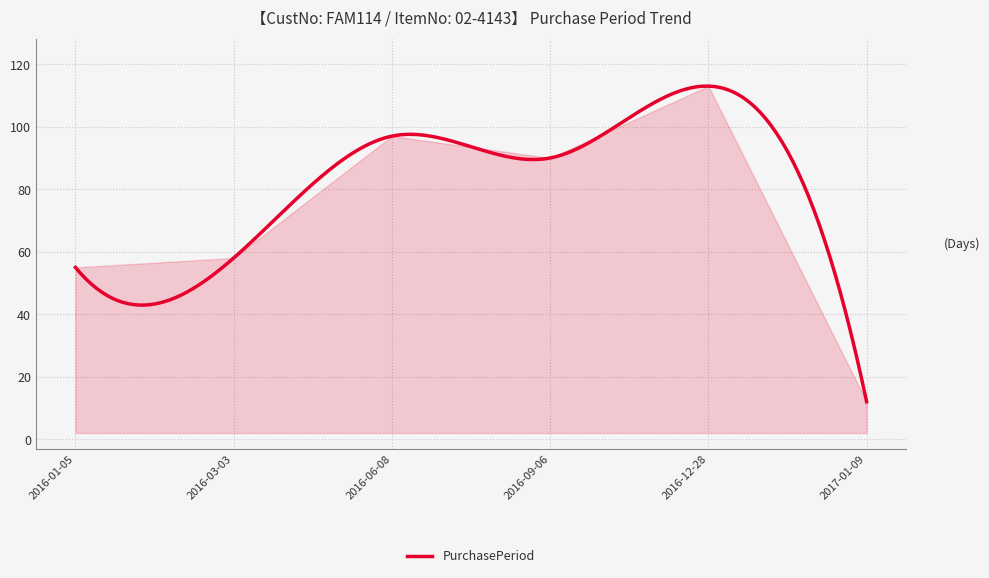

What is the maximum value shown in the chart?

113.0